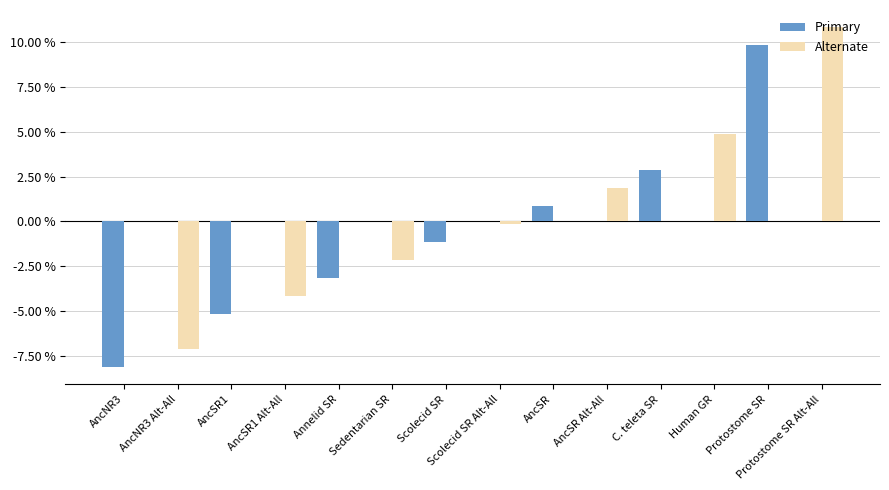

What is the maximum value for Primary?

9.9